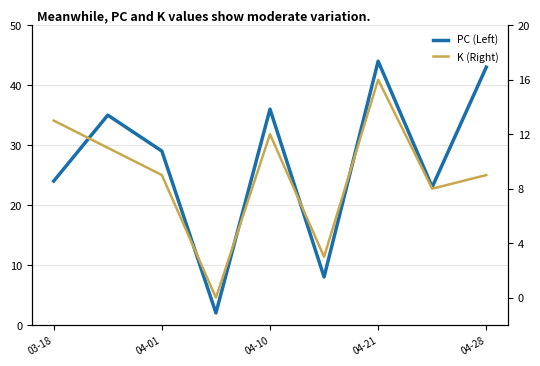

True or false: PC (Left) has more than 1 interior local peaks.

True